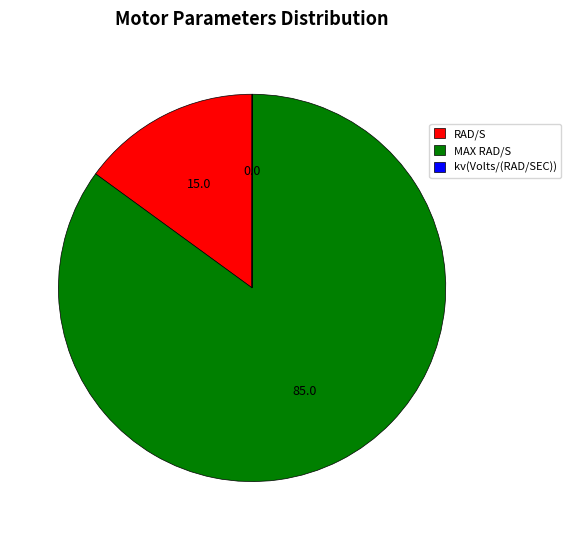

What is the largest slice in the pie chart?

MAX RAD/S